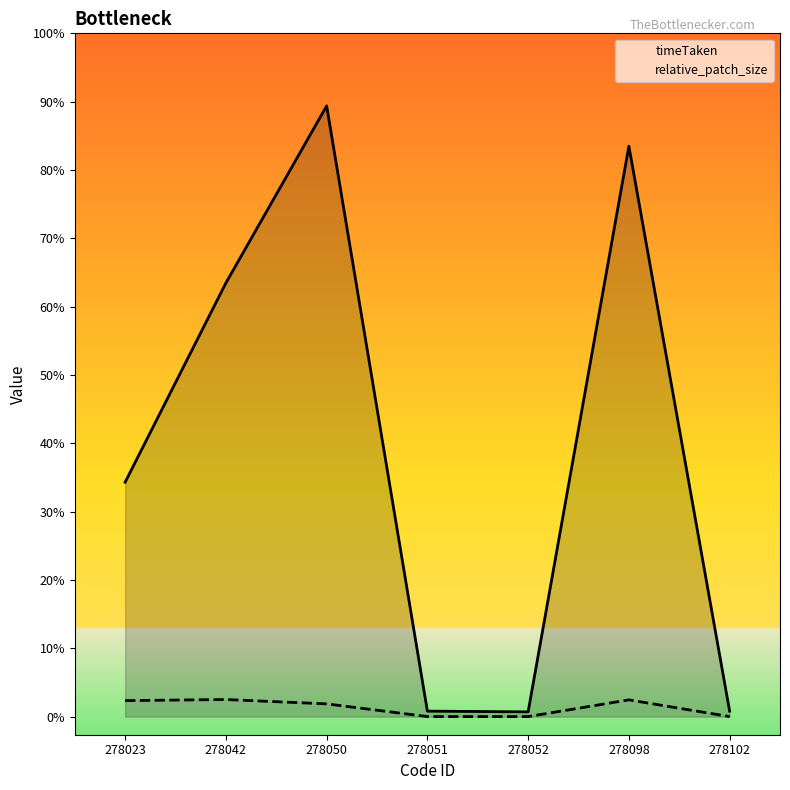

At which category is the sum across all series the highest?

278050